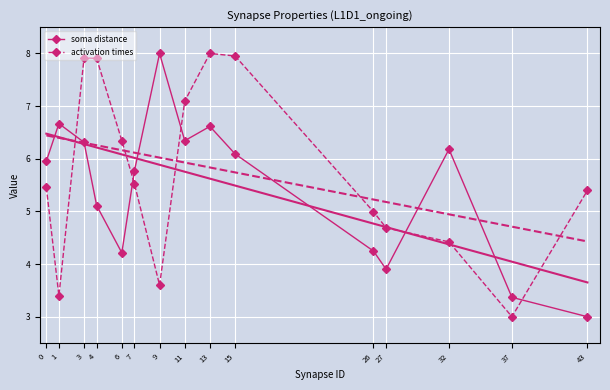

What is the lowest value of the soma distance series?

3.0